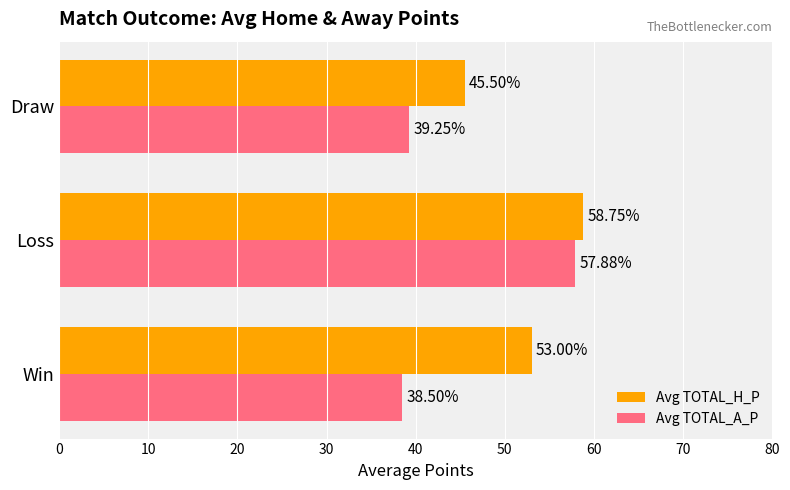

At which category is the sum across all series the highest?

Loss